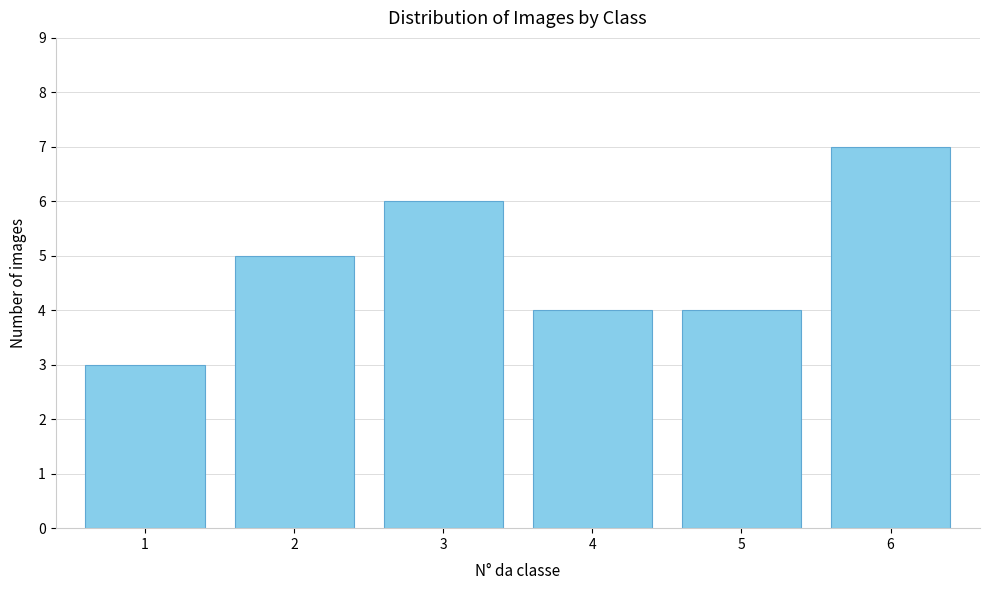

Reading left to right, list all the values displayed in this chart.

3	5	6	4	4	7